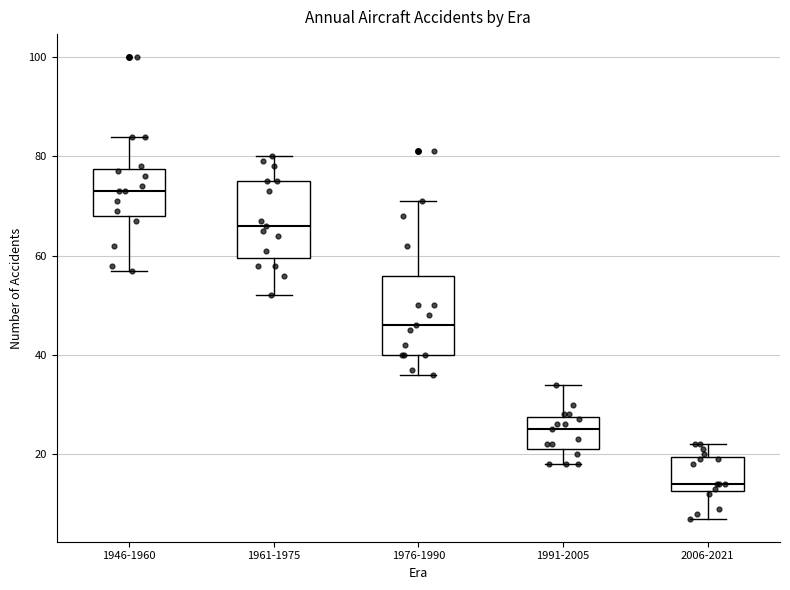

Reading left to right, transcribe this box plot: for each box, give where its median line is, the range the box spans, and where its two whiskers end, as read against the y-axis. The values are not printed on the chart, so give them approximately, as read against the axis.

1946-1960: median 74, box 68 to 78, whiskers 58 to 84
1961-1975: median 66, box 60 to 76, whiskers 52 to 80
1976-1990: median 46, box 40 to 56, whiskers 36 to 72
1991-2005: median 26, box 22 to 28, whiskers 18 to 34
2006-2021: median 14, box 12 to 20, whiskers 8 to 22